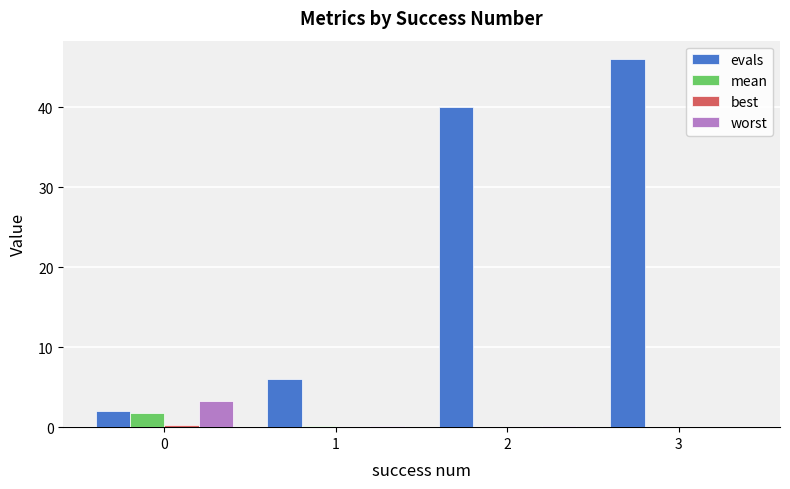

Are the bars grouped side by side (vs. stacked)?

Yes